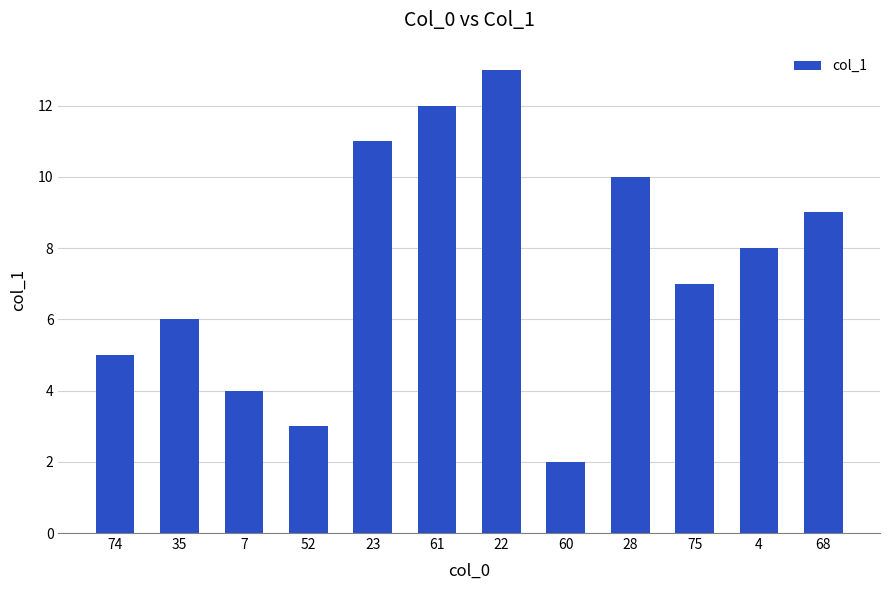

List the labels in order of value, largest first.

22, 61, 23, 28, 68, 4, 75, 35, 74, 7, 52, 60